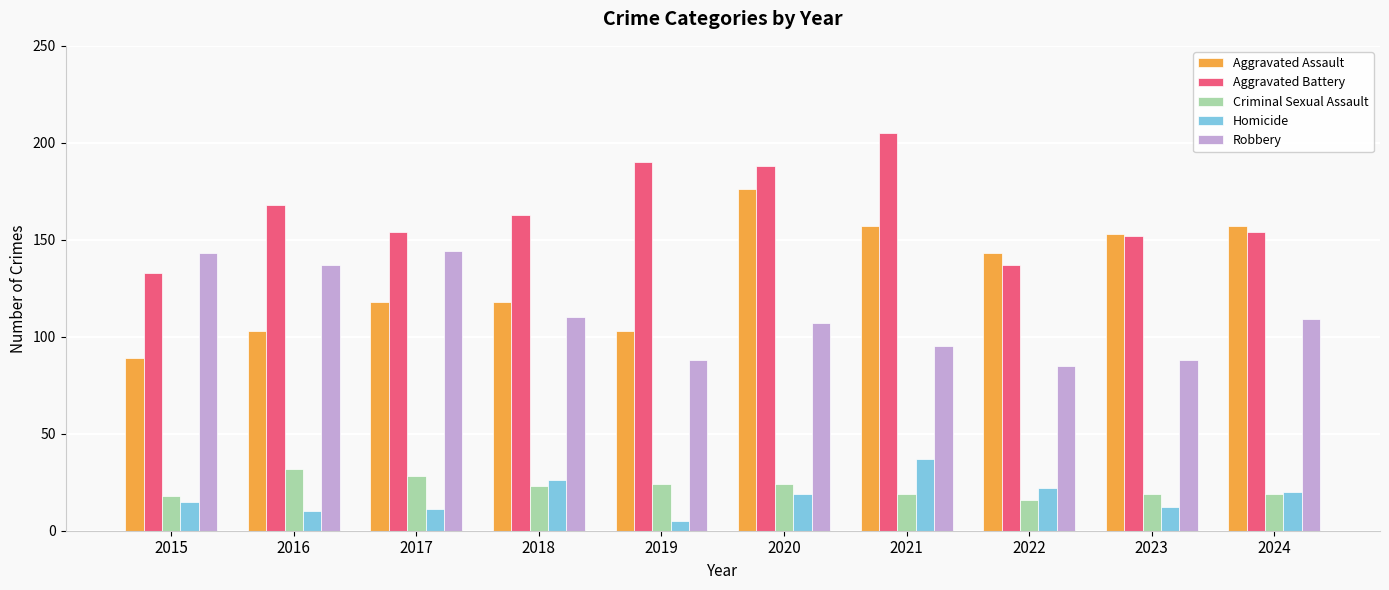

Rank the series by their maximum value, from lowest to highest.

Criminal Sexual Assault, Homicide, Robbery, Aggravated Assault, Aggravated Battery